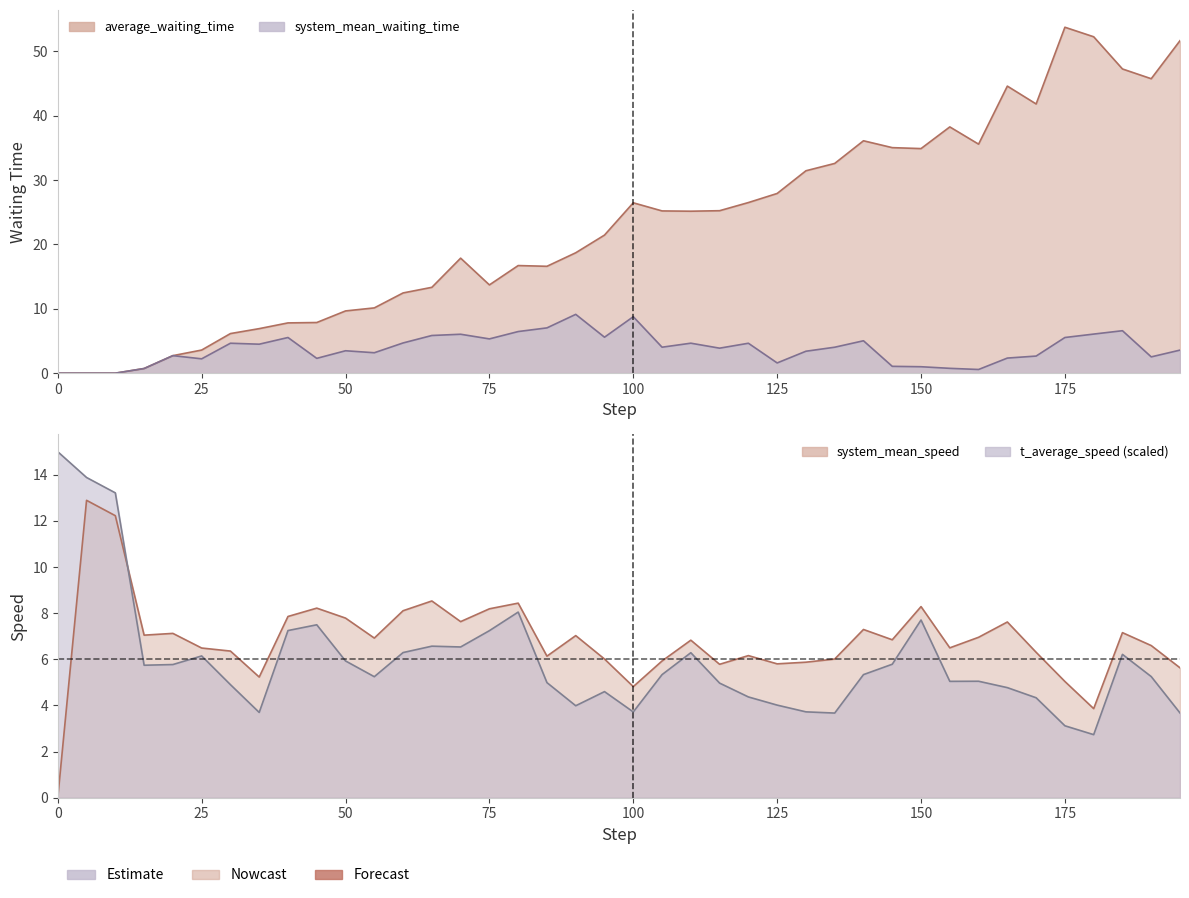

At which category does system_mean_waiting_time reach its first local peak?

20